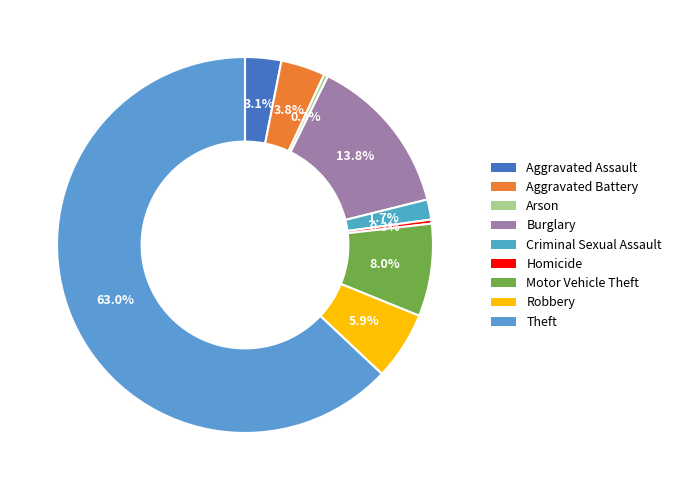

How many segments does this pie chart have?

9